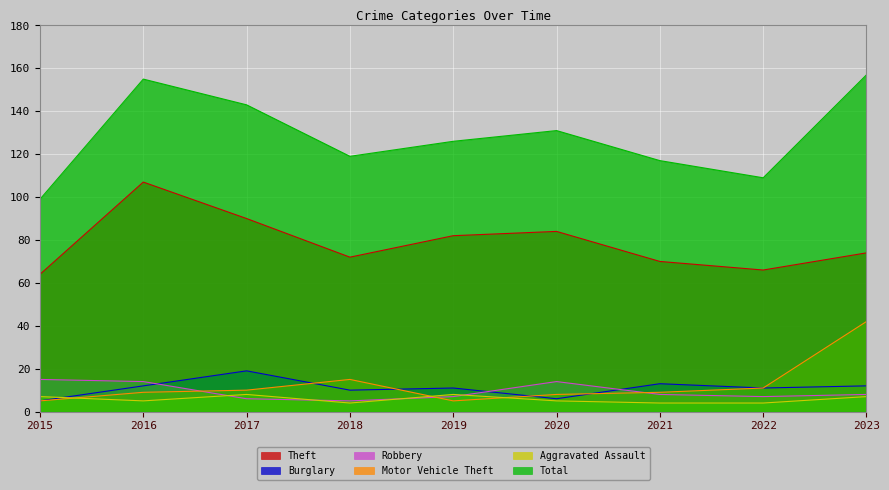

Reading left to right, extract all data points from this chart.

Theft: 64	107	90	72	82	84	70	66	74
Burglary: 5	12	19	10	11	6	13	11	12
Robbery: 15	14	6	5	7	14	8	7	8
Motor Vehicle Theft: 5	9	10	15	5	8	9	11	42
Aggravated Assault: 7	5	8	4	8	5	4	4	7
Total: 99	155	143	119	126	131	117	109	157